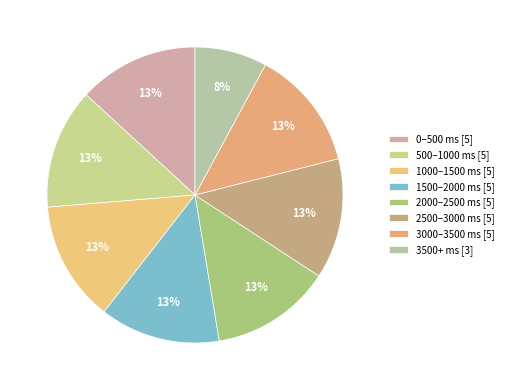

How many segments does this pie chart have?

8